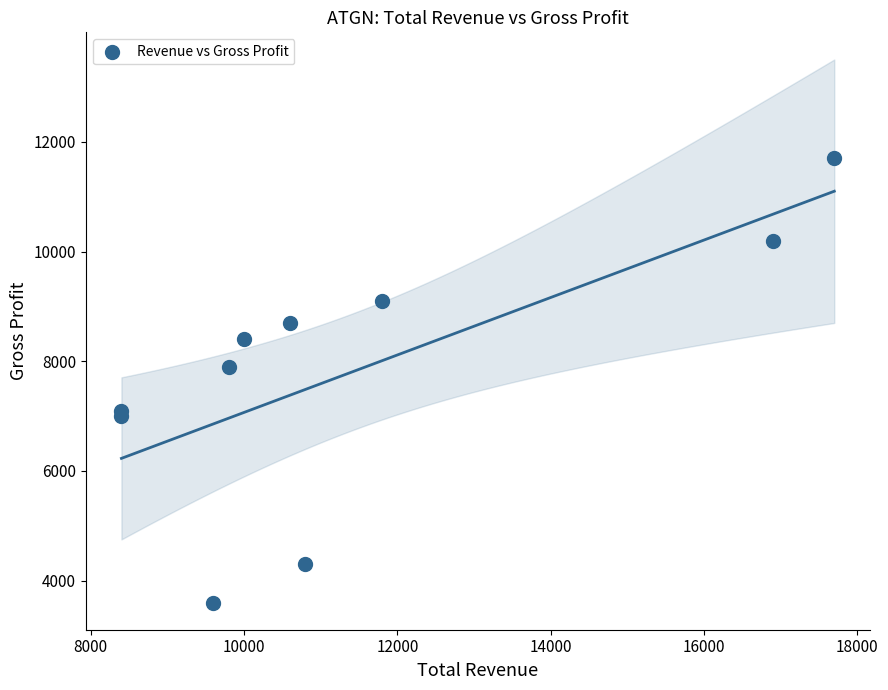

What Y value in the scatter plot is closest to 7650?

7900